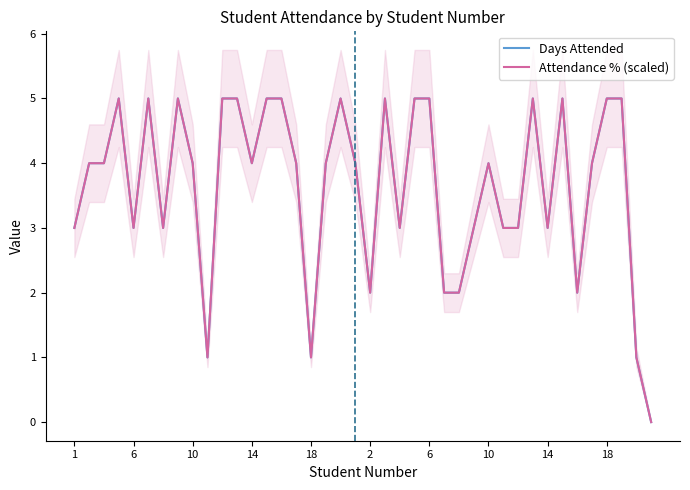

What is the difference between the Days Attended values at 34 and 14?

2